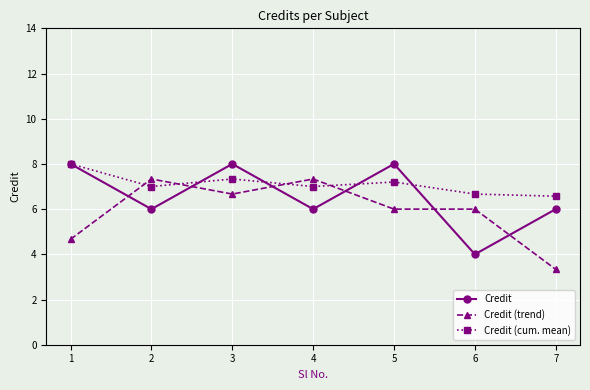

Is this an area chart (filled region under the line)?

No